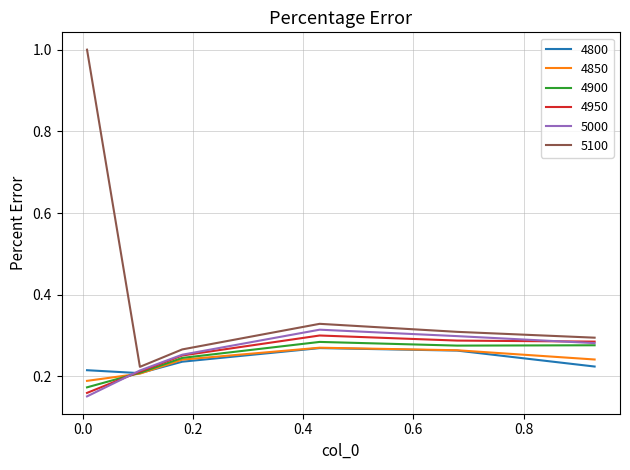

What is the greatest value displayed?

1.0